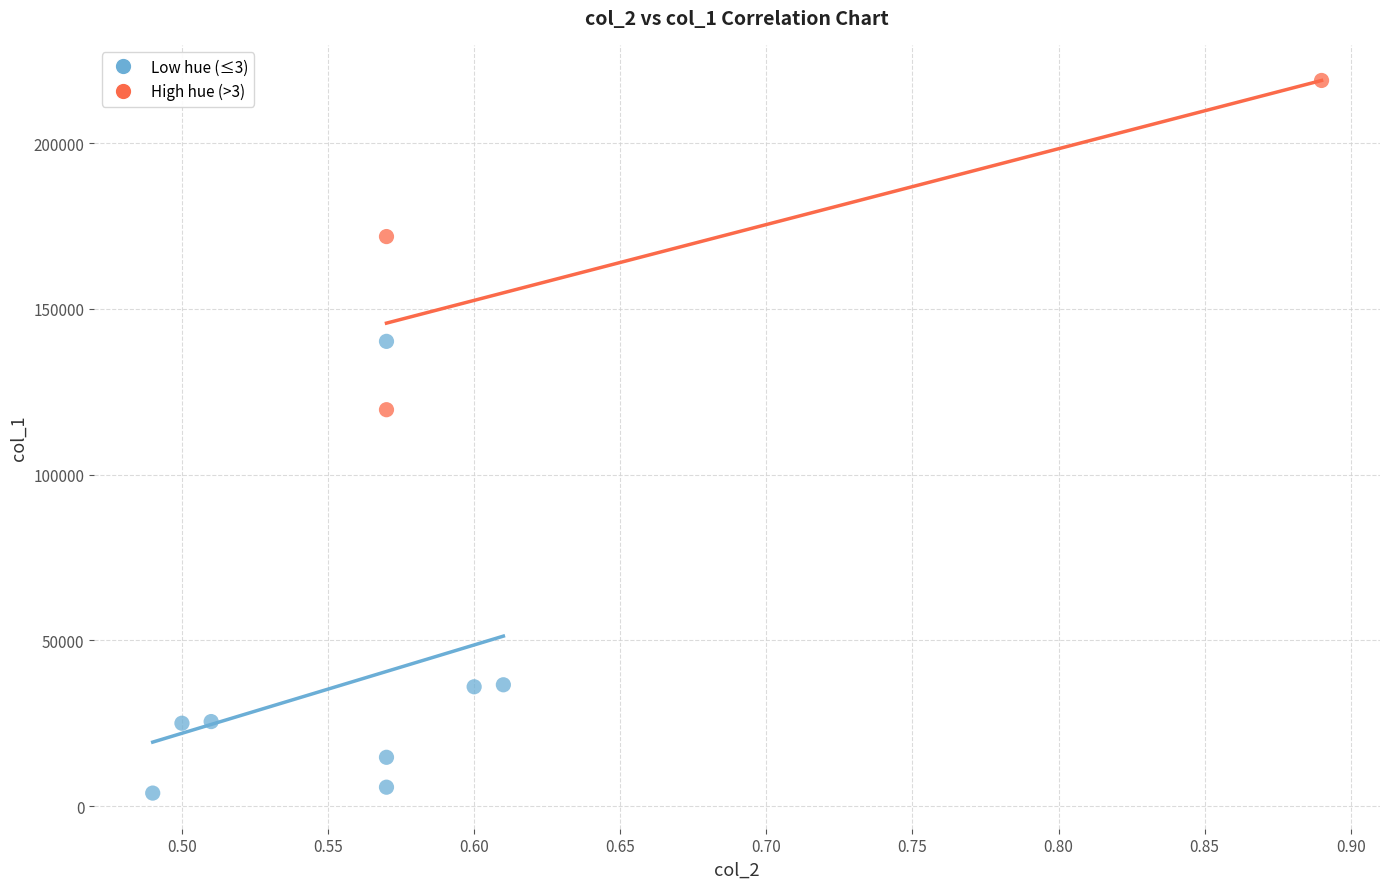

Which series contains the lowest Y value?

Low hue (≤3)